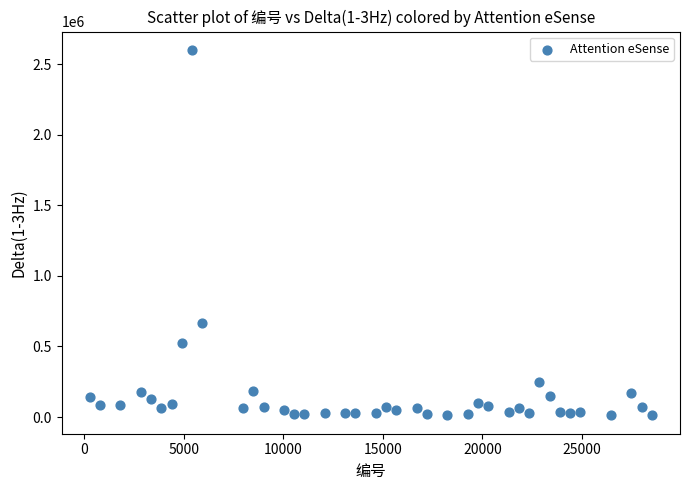

What is the range of Y values (max minus min)?

2589656